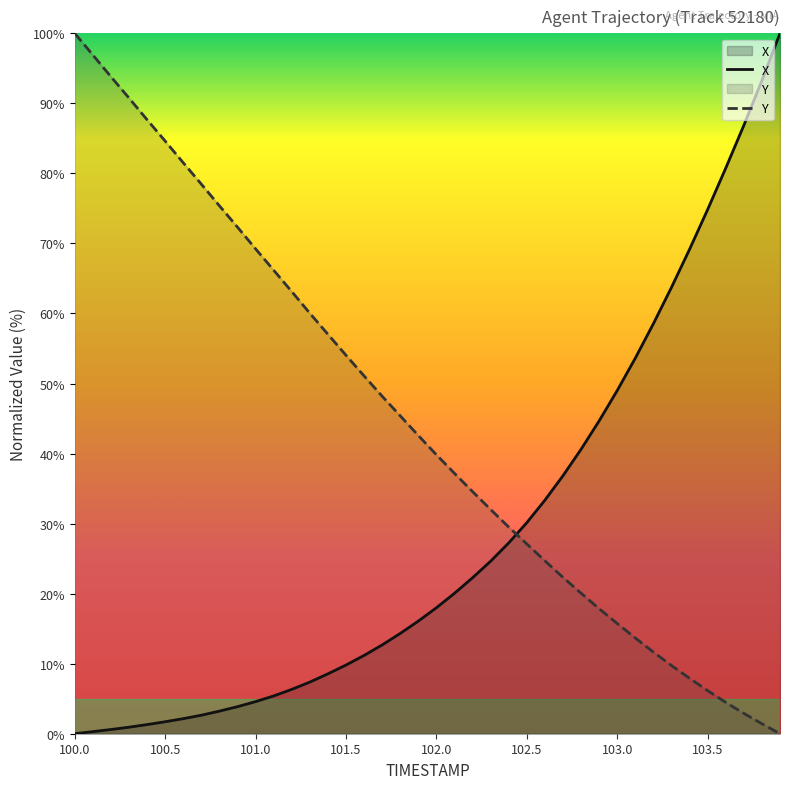

What is the difference between the maximum and minimum values in the X series?

100.0